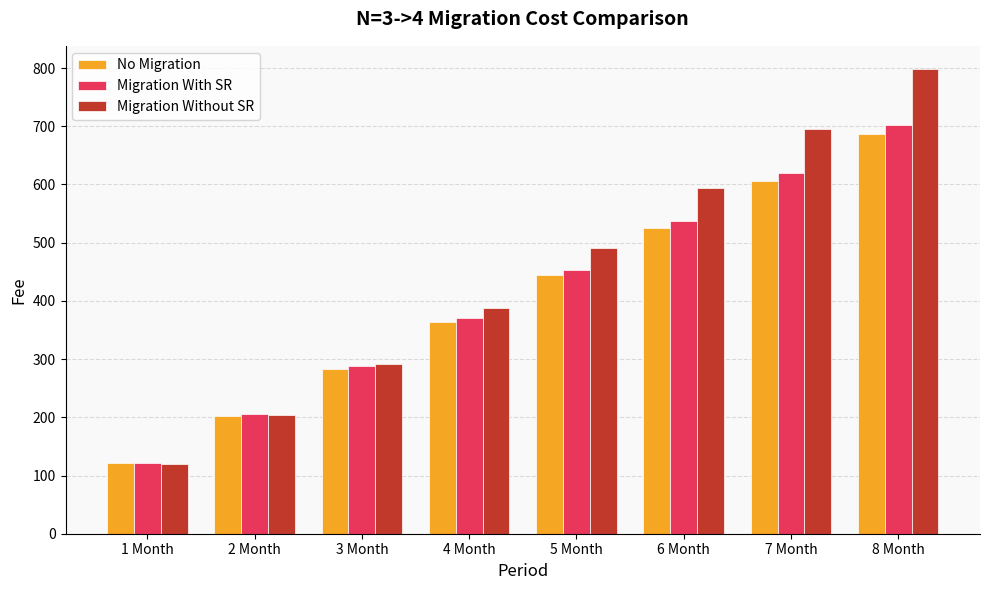

What is the sum of all Migration Without SR values?

3581.6